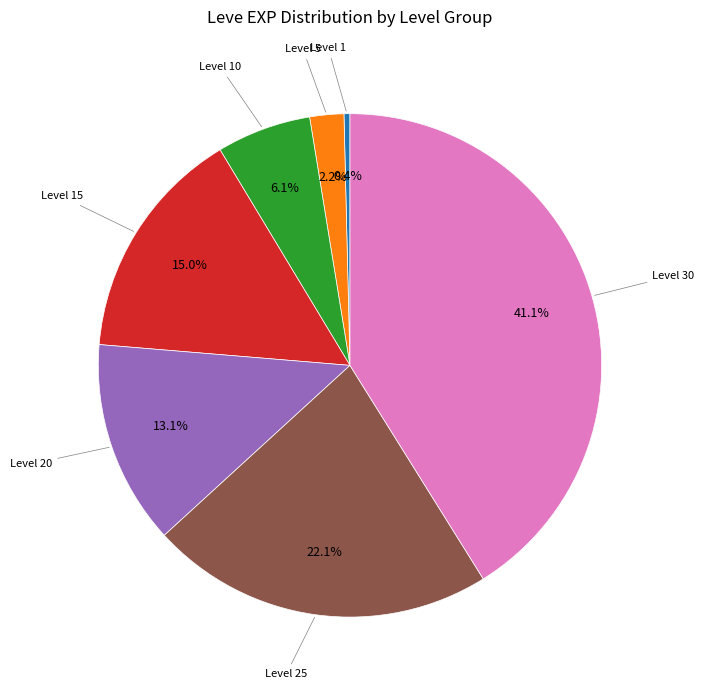

Is there any slice that represents more than half of the pie?

No